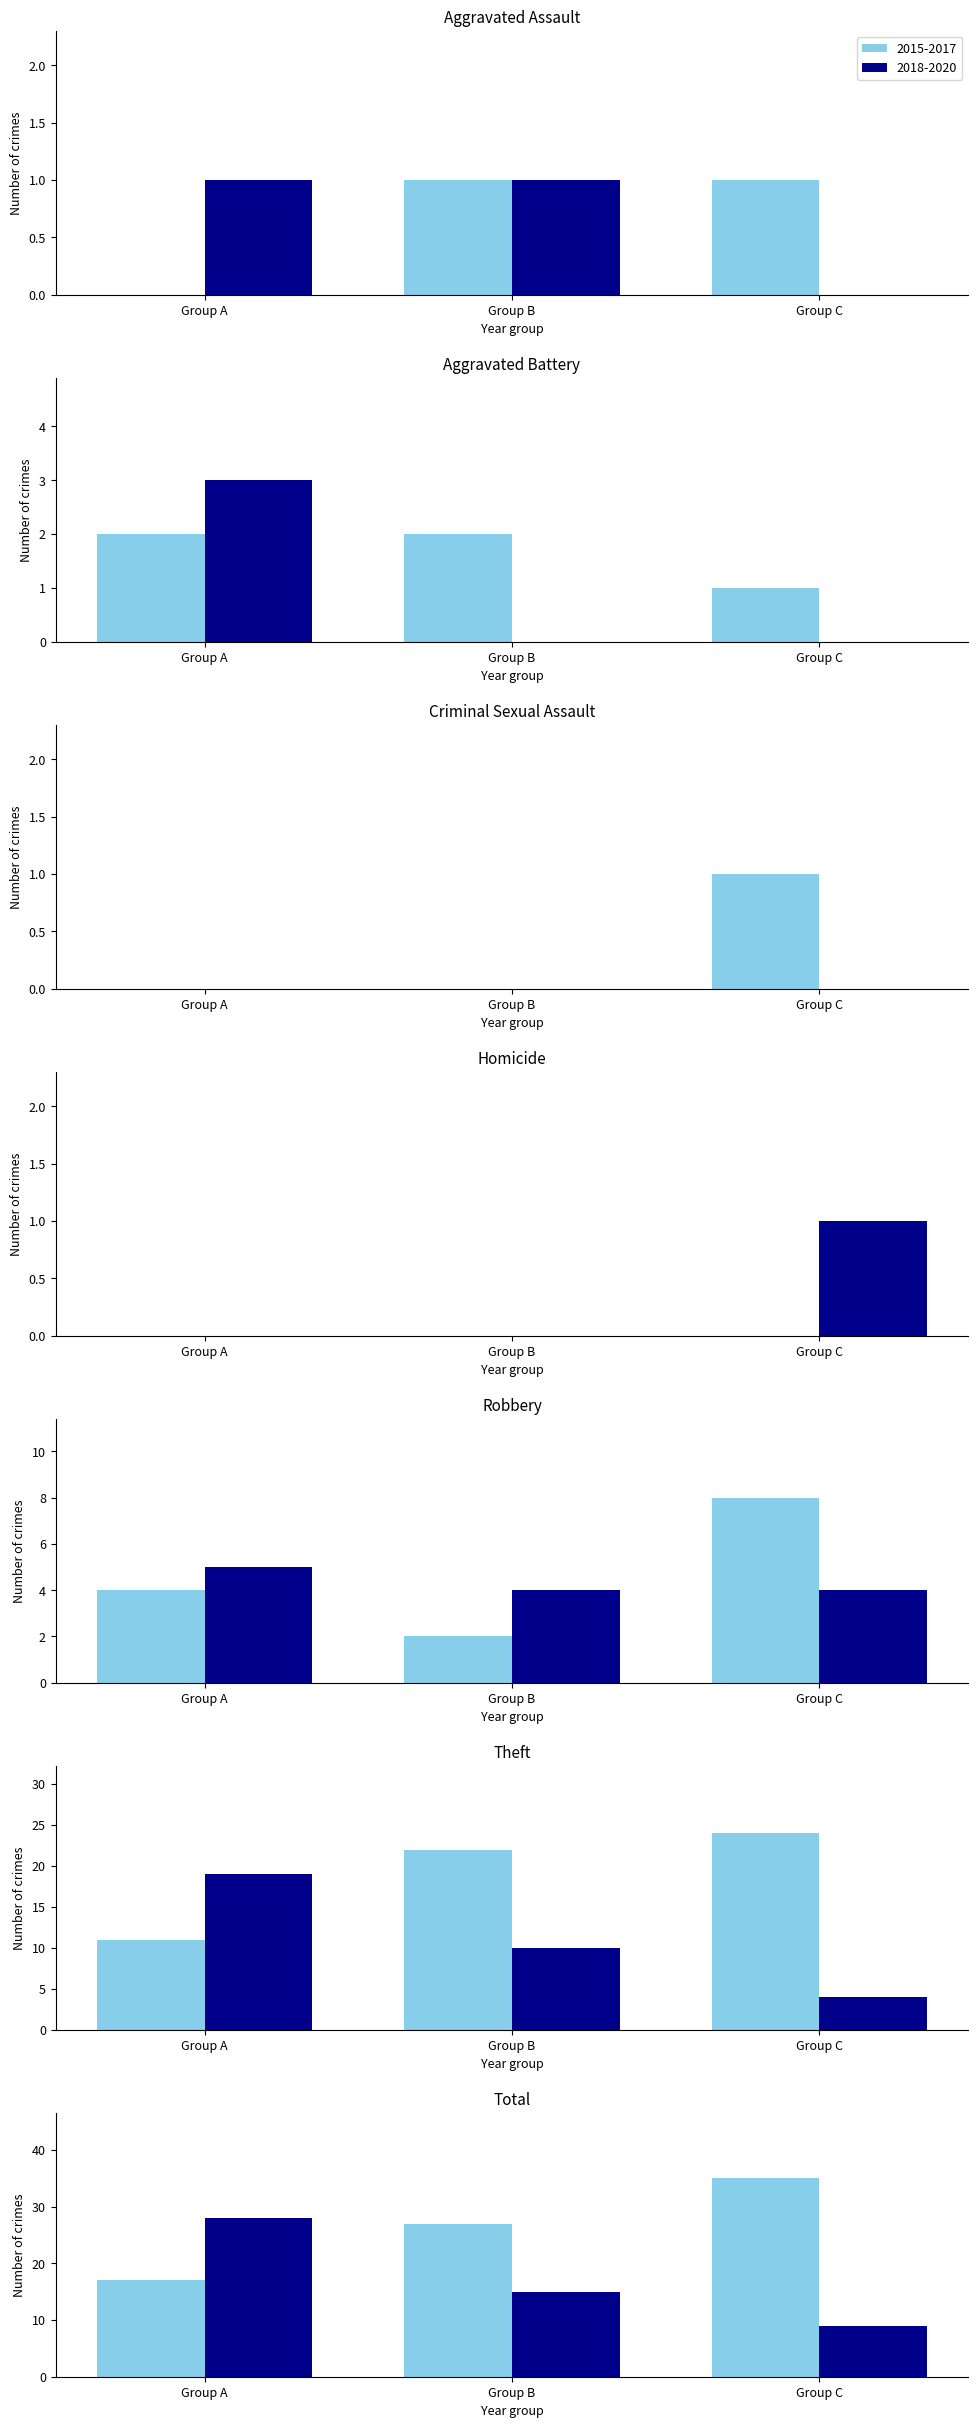

Between Aggravated Battery and Homicide, which series saw the biggest shift?

2018